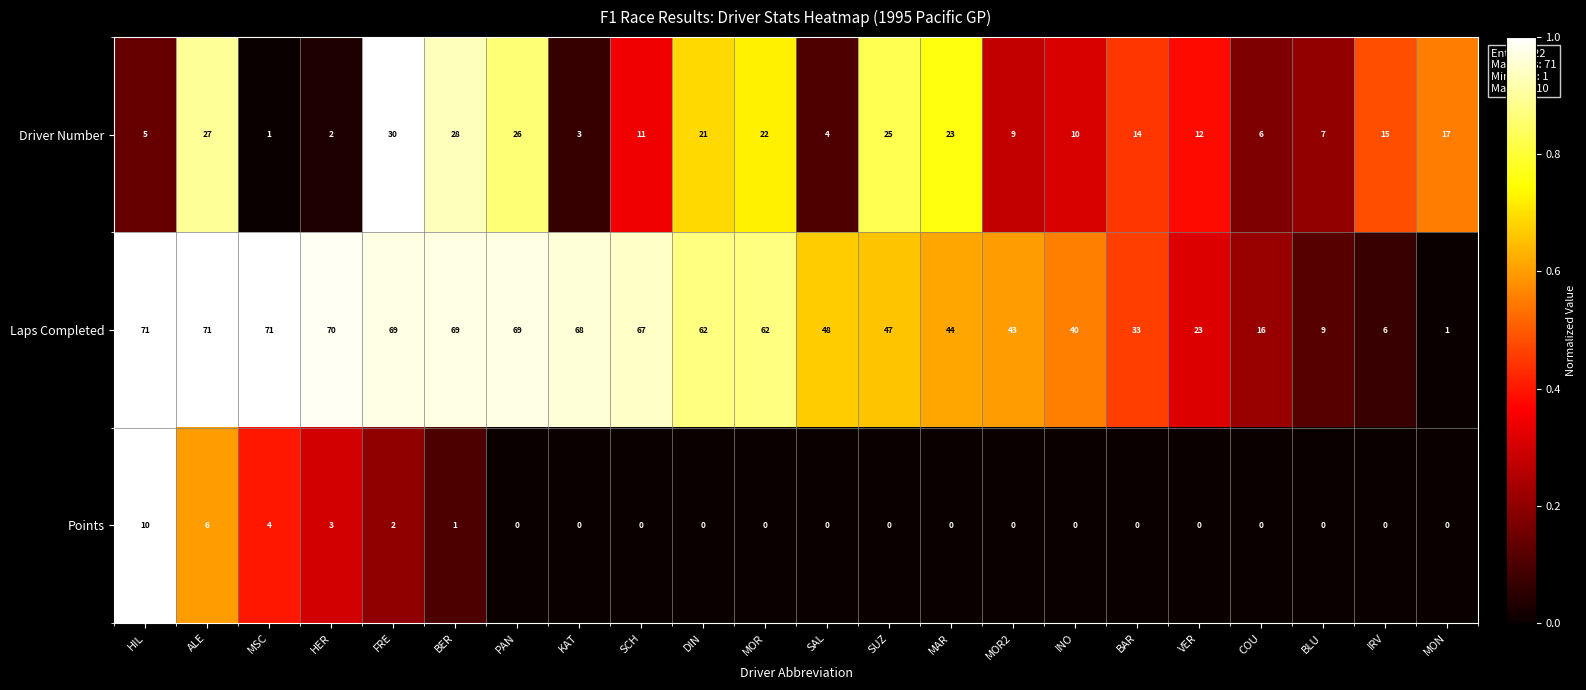

The Driver Number series shows 19 at SCH. True or false?

False